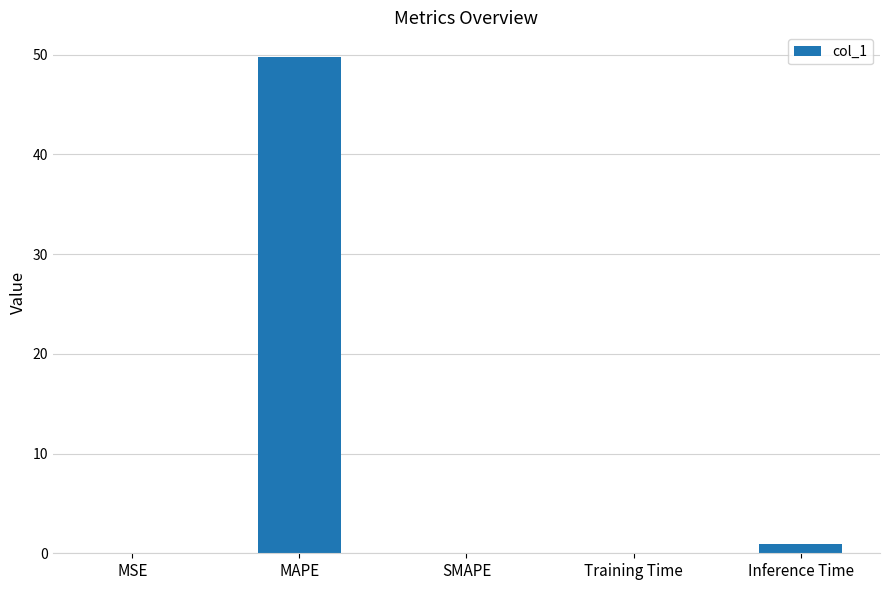

What is the sum of all values?

50.8